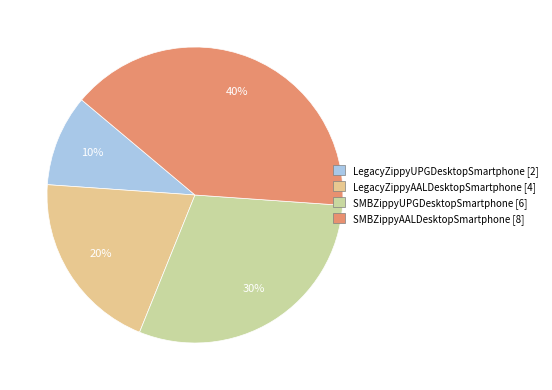

How many segments does this pie chart have?

4